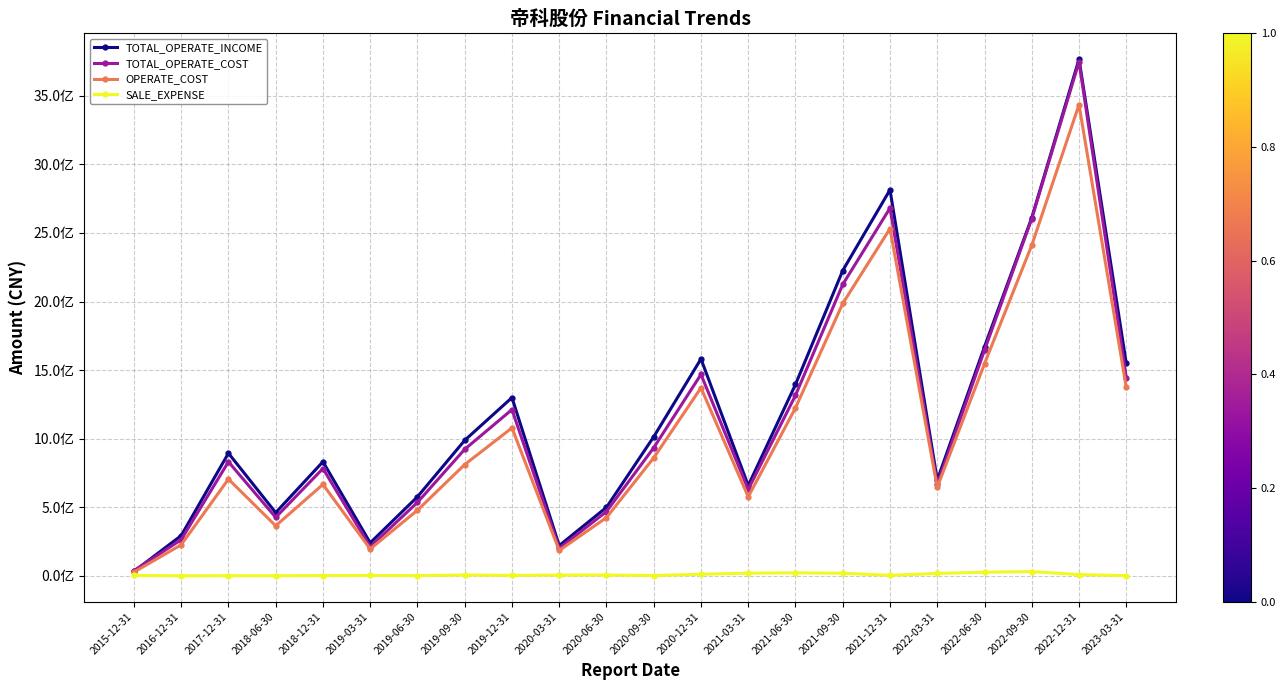

What are all the series names shown in the legend?

TOTAL_OPERATE_INCOME, TOTAL_OPERATE_COST, OPERATE_COST, SALE_EXPENSE